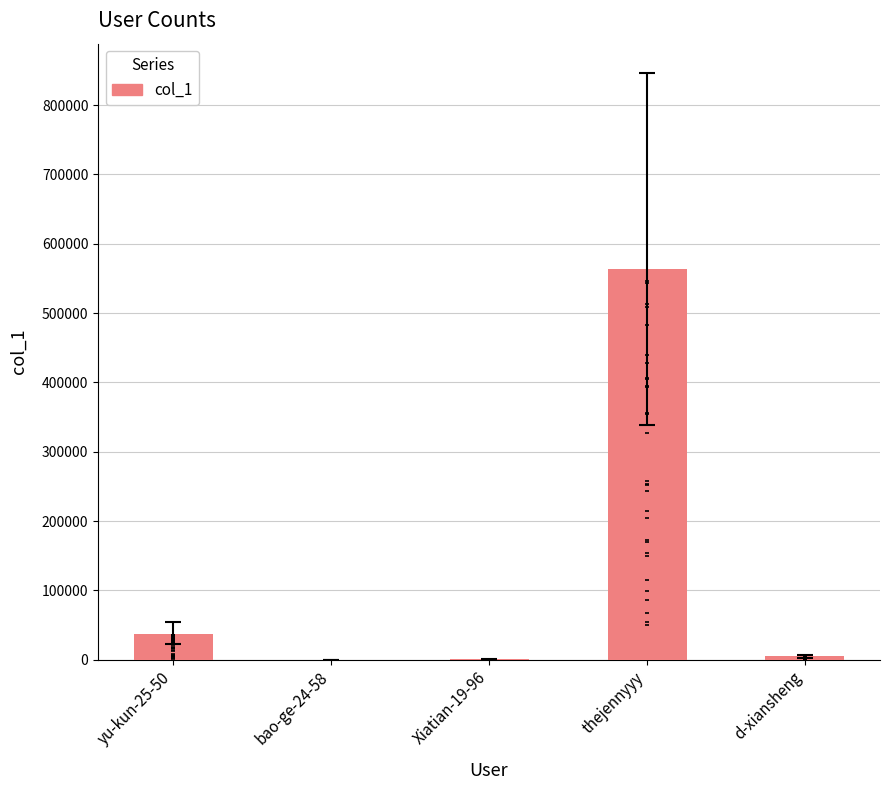

Between bao-ge-24-58 and thejennyyy, which is larger?

thejennyyy